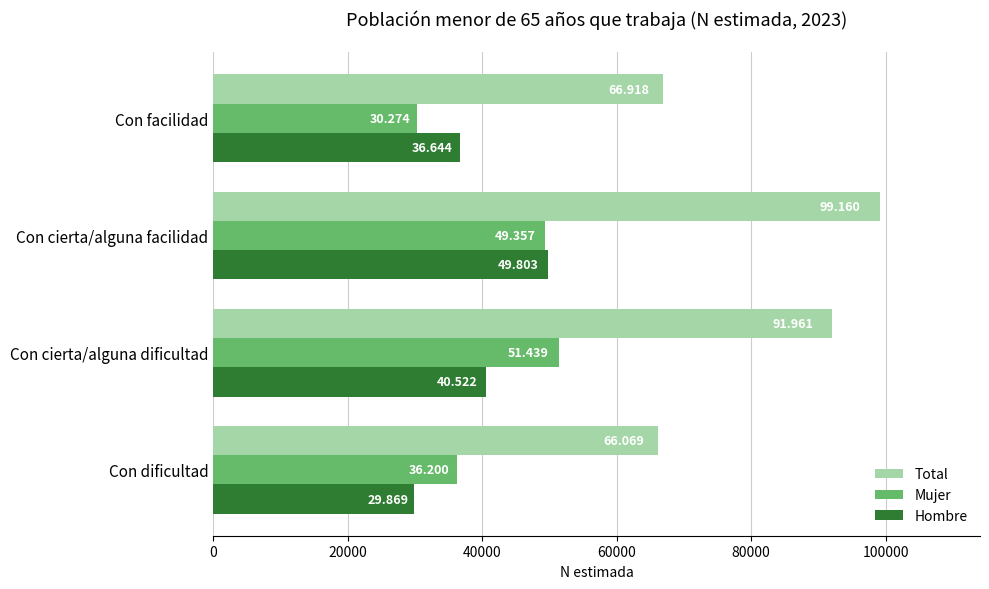

What is the greatest value displayed?

99160